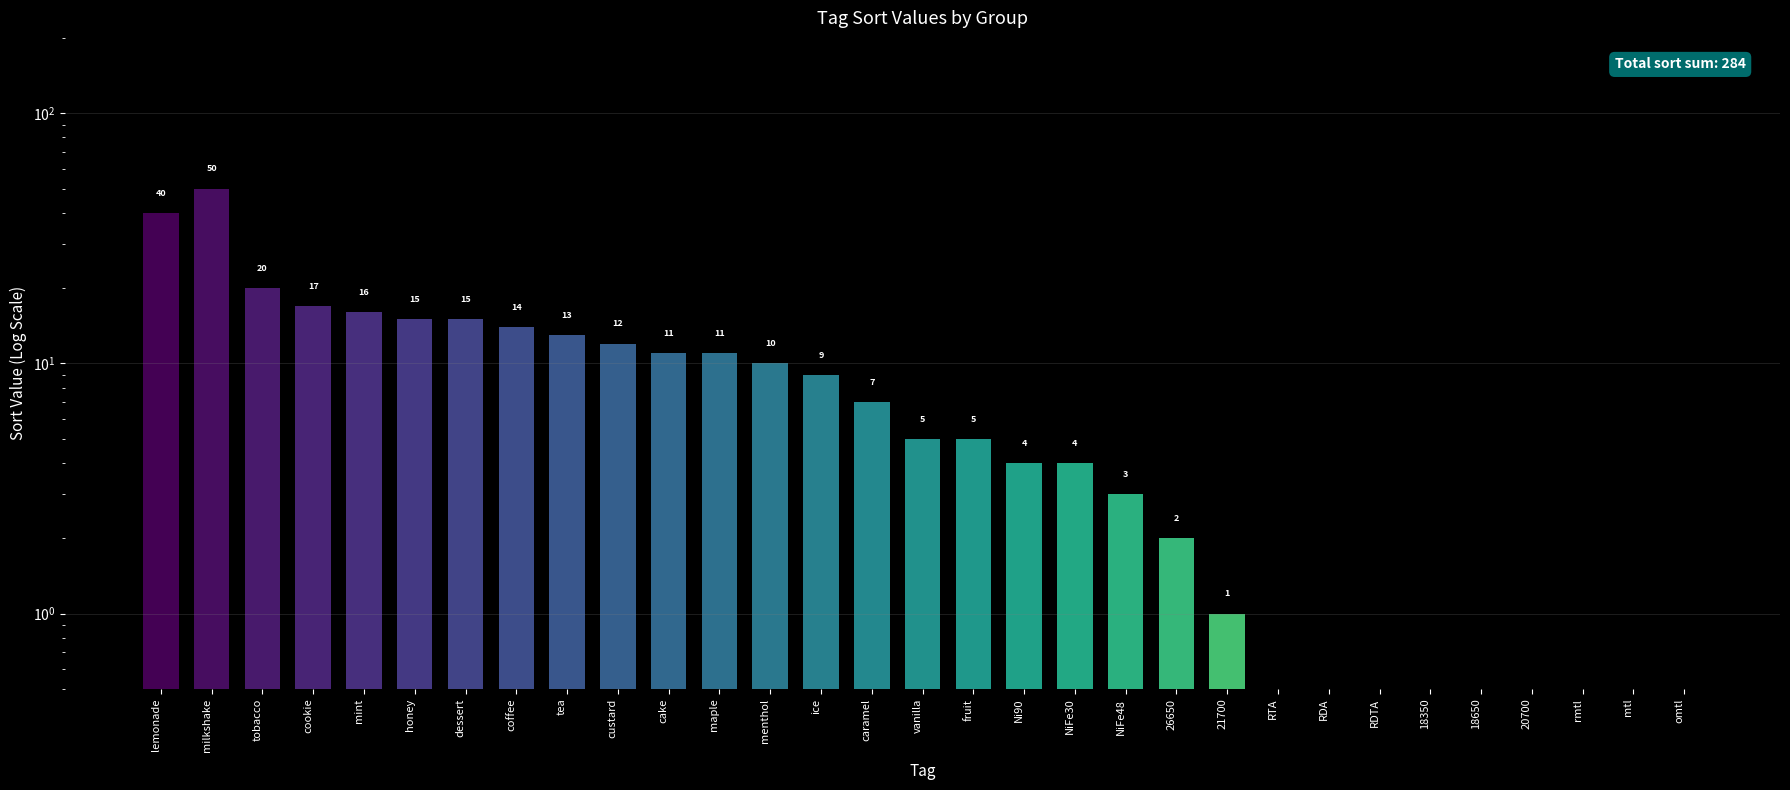

Rank the categories by value from highest to lowest.

milkshake, lemonade, tobacco, cookie, mint, honey, dessert, coffee, tea, custard, cake, maple, menthol, ice, caramel, vanilla, fruit, Ni90, NiFe30, NiFe48, 26650, 21700, RTA, RDA, RDTA, 18350, 18650, 20700, rmtl, mtl, omtl